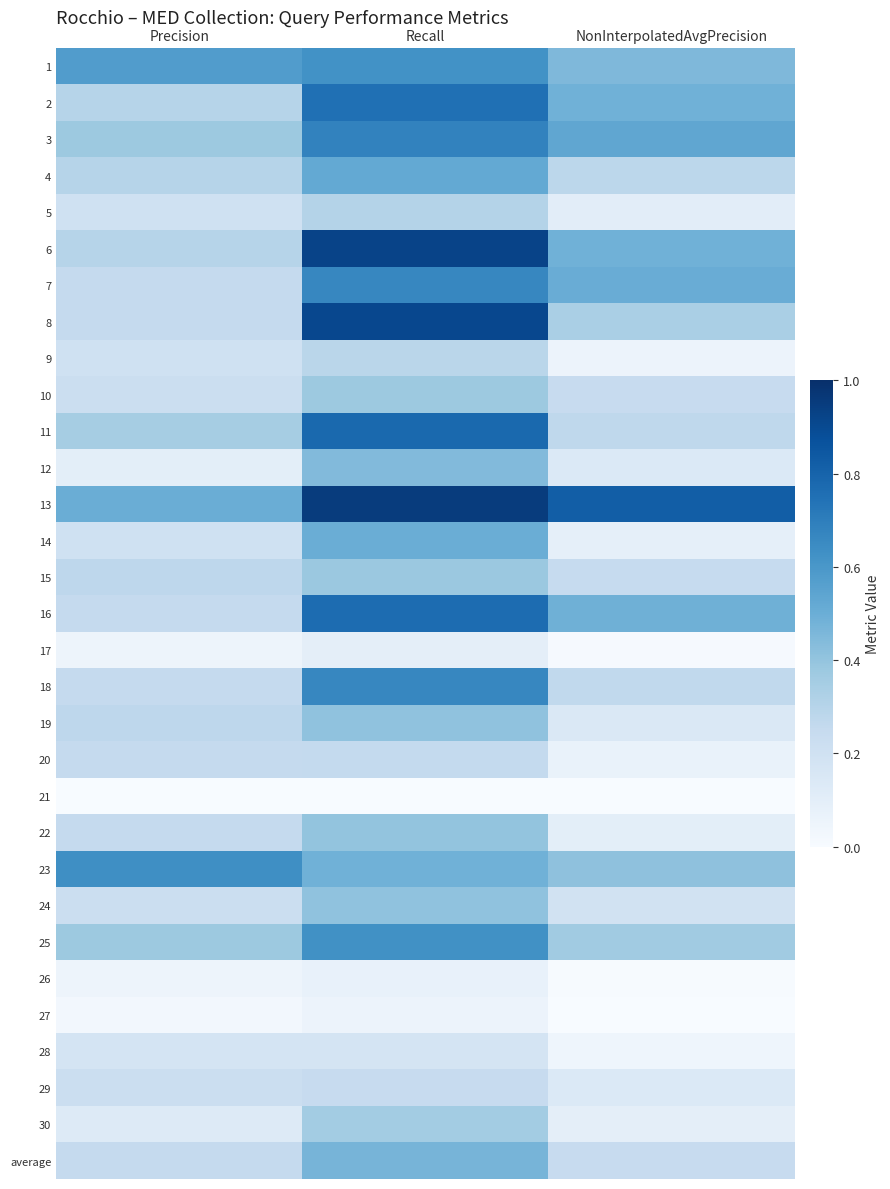

Reading left to right, what are all the values shown in this chart?

1: Precision=0.6	Recall=0.6	NonInterpolatedAvgPrecision=0.5
2: Precision=0.3	Recall=0.8	NonInterpolatedAvgPrecision=0.5
3: Precision=0.4	Recall=0.7	NonInterpolatedAvgPrecision=0.5
4: Precision=0.3	Recall=0.5	NonInterpolatedAvgPrecision=0.3
5: Precision=0.2	Recall=0.3	NonInterpolatedAvgPrecision=0.1
6: Precision=0.3	Recall=0.9	NonInterpolatedAvgPrecision=0.5
7: Precision=0.2	Recall=0.7	NonInterpolatedAvgPrecision=0.5
8: Precision=0.2	Recall=0.9	NonInterpolatedAvgPrecision=0.3
9: Precision=0.2	Recall=0.3	NonInterpolatedAvgPrecision=0.1
10: Precision=0.2	Recall=0.4	NonInterpolatedAvgPrecision=0.2
11: Precision=0.3	Recall=0.8	NonInterpolatedAvgPrecision=0.3
12: Precision=0.1	Recall=0.4	NonInterpolatedAvgPrecision=0.1
13: Precision=0.5	Recall=1.0	NonInterpolatedAvgPrecision=0.8
14: Precision=0.2	Recall=0.5	NonInterpolatedAvgPrecision=0.1
15: Precision=0.3	Recall=0.4	NonInterpolatedAvgPrecision=0.2
16: Precision=0.2	Recall=0.8	NonInterpolatedAvgPrecision=0.5
17: Precision=0.1	Recall=0.1	NonInterpolatedAvgPrecision=0.0
18: Precision=0.2	Recall=0.7	NonInterpolatedAvgPrecision=0.3
19: Precision=0.3	Recall=0.4	NonInterpolatedAvgPrecision=0.1
20: Precision=0.2	Recall=0.3	NonInterpolatedAvgPrecision=0.1
21: Precision=0.0	Recall=0.0	NonInterpolatedAvgPrecision=0.0
22: Precision=0.2	Recall=0.4	NonInterpolatedAvgPrecision=0.1
23: Precision=0.6	Recall=0.5	NonInterpolatedAvgPrecision=0.4
24: Precision=0.2	Recall=0.4	NonInterpolatedAvgPrecision=0.2
25: Precision=0.4	Recall=0.6	NonInterpolatedAvgPrecision=0.4
26: Precision=0.1	Recall=0.1	NonInterpolatedAvgPrecision=0.0
27: Precision=0.0	Recall=0.1	NonInterpolatedAvgPrecision=0.0
28: Precision=0.2	Recall=0.2	NonInterpolatedAvgPrecision=0.0
29: Precision=0.2	Recall=0.2	NonInterpolatedAvgPrecision=0.1
30: Precision=0.1	Recall=0.4	NonInterpolatedAvgPrecision=0.1
average: Precision=0.3	Recall=0.5	NonInterpolatedAvgPrecision=0.2